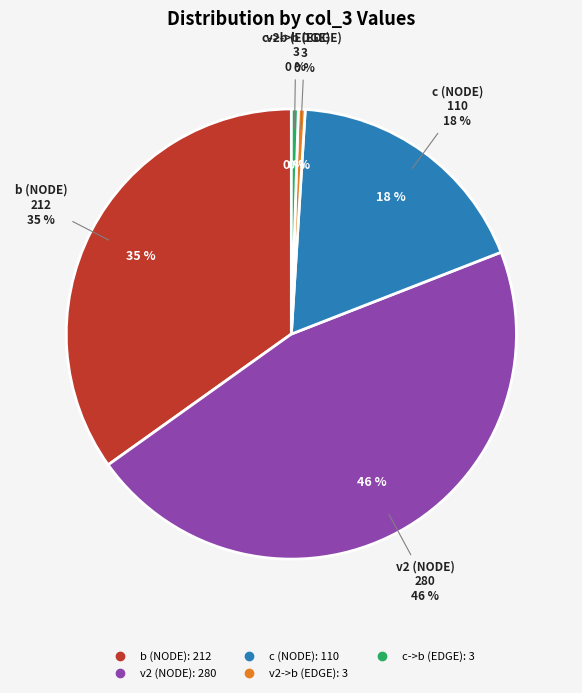

The v2 (NODE) slice represents 52% of the pie. True or false?

False